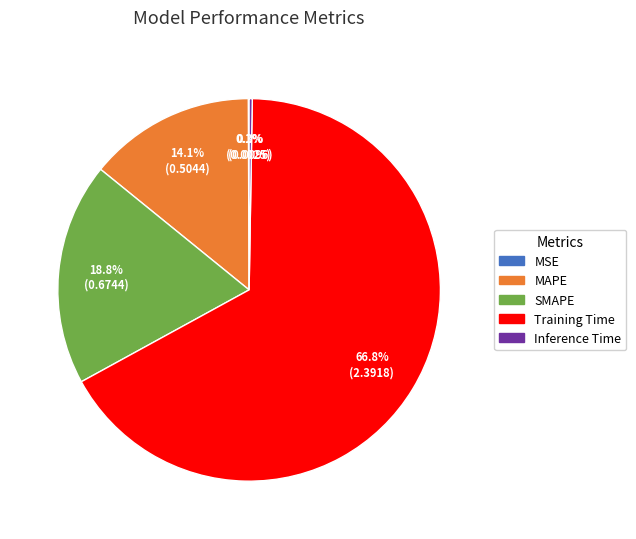

How much of the chart is everything except SMAPE?

81.2%